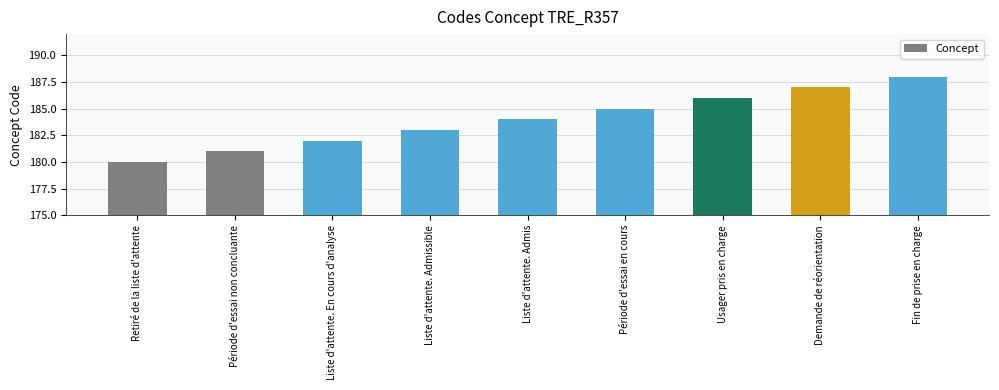

At which label is the value closest to 184?

Liste d'attente. Admis